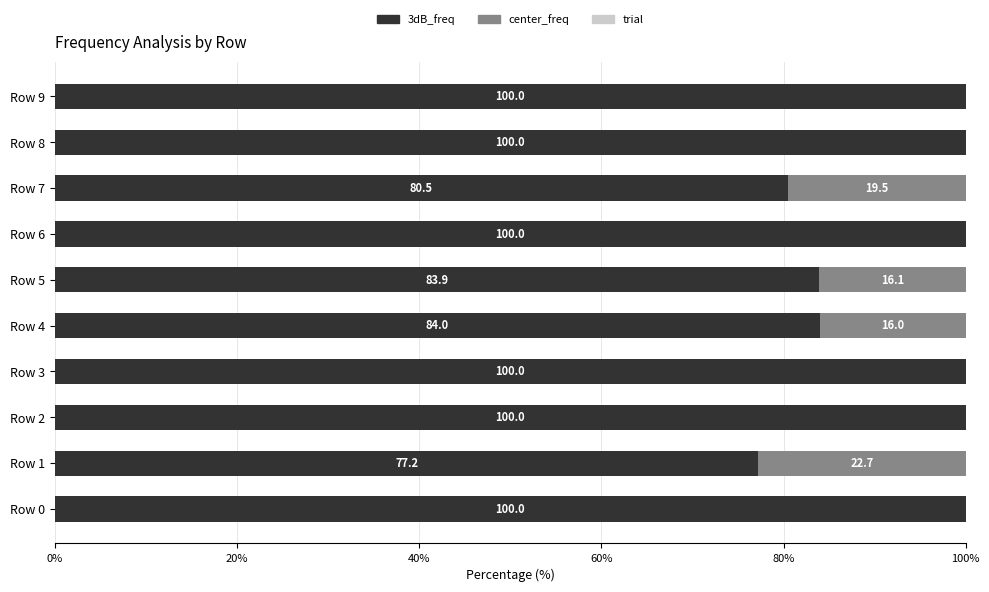

What is the total value across all series at Row 3?

100.0